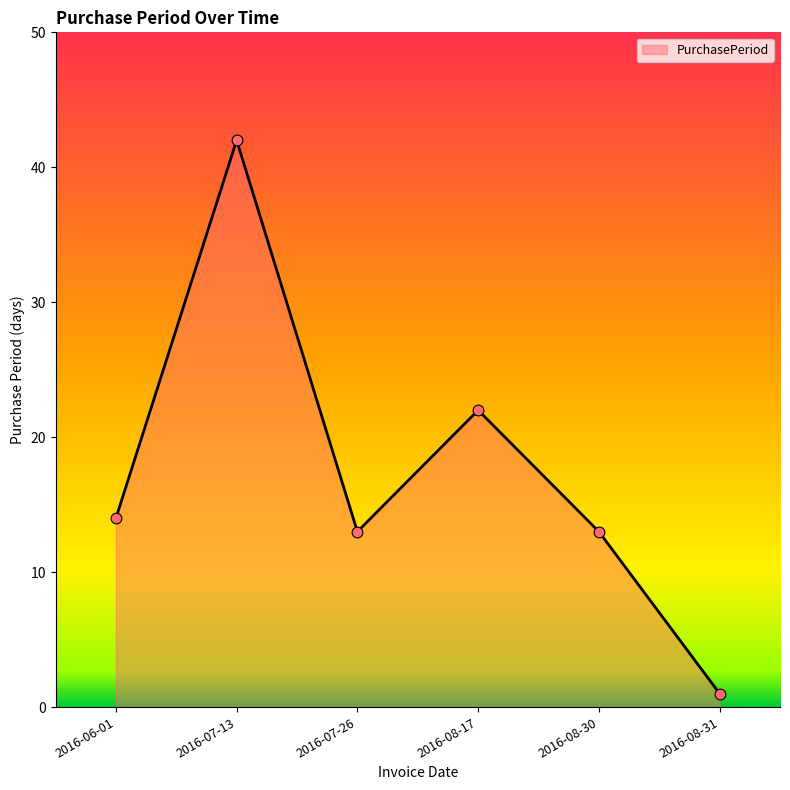

What is the change in value from 2016-08-17 to 2016-08-31?

-21